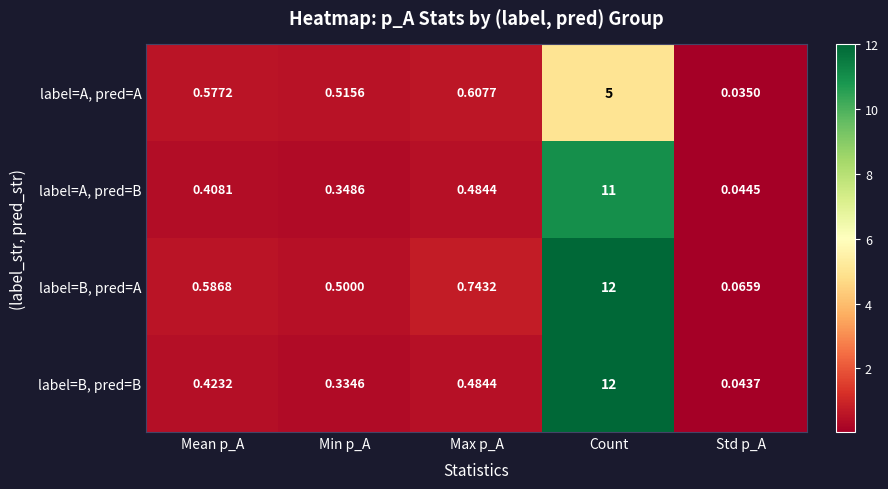

Which category has the highest value in the label=B, pred=B series?

Count